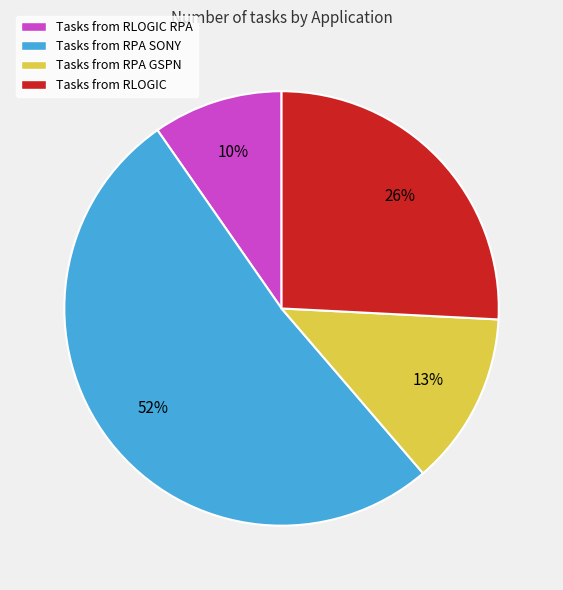

Which slice is the largest?

Tasks from RPA SONY